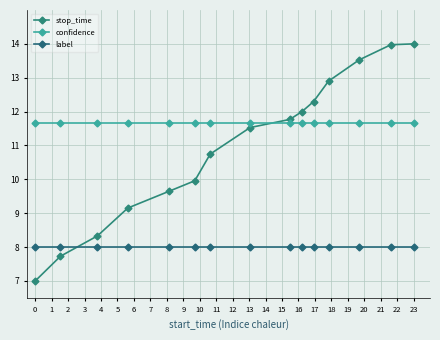

What is the value of the stop_time point at the 14th from the left?

14.0